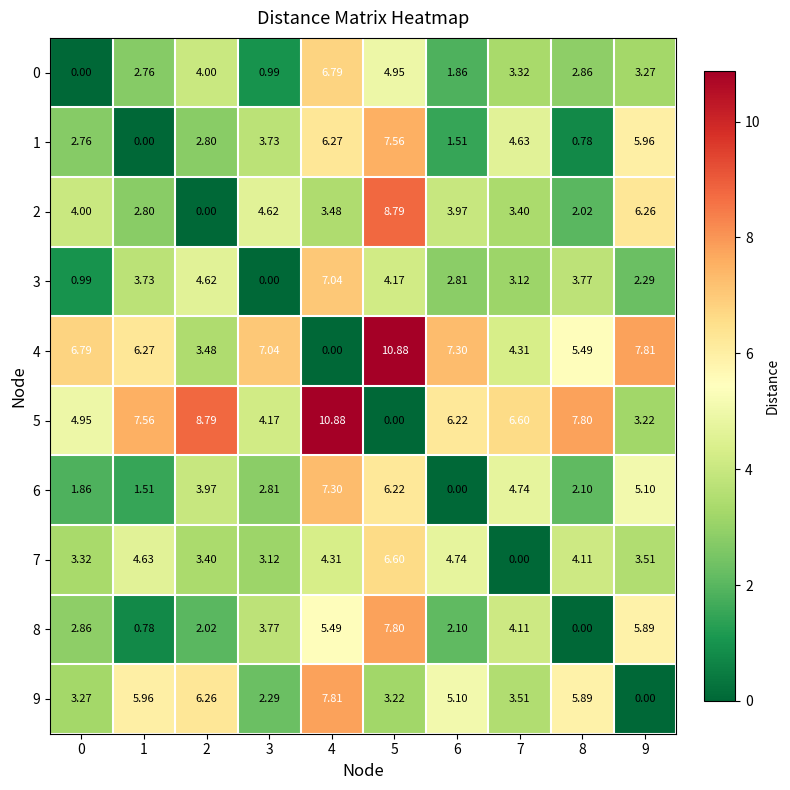

How many values in the 3 series exceed 3?

6